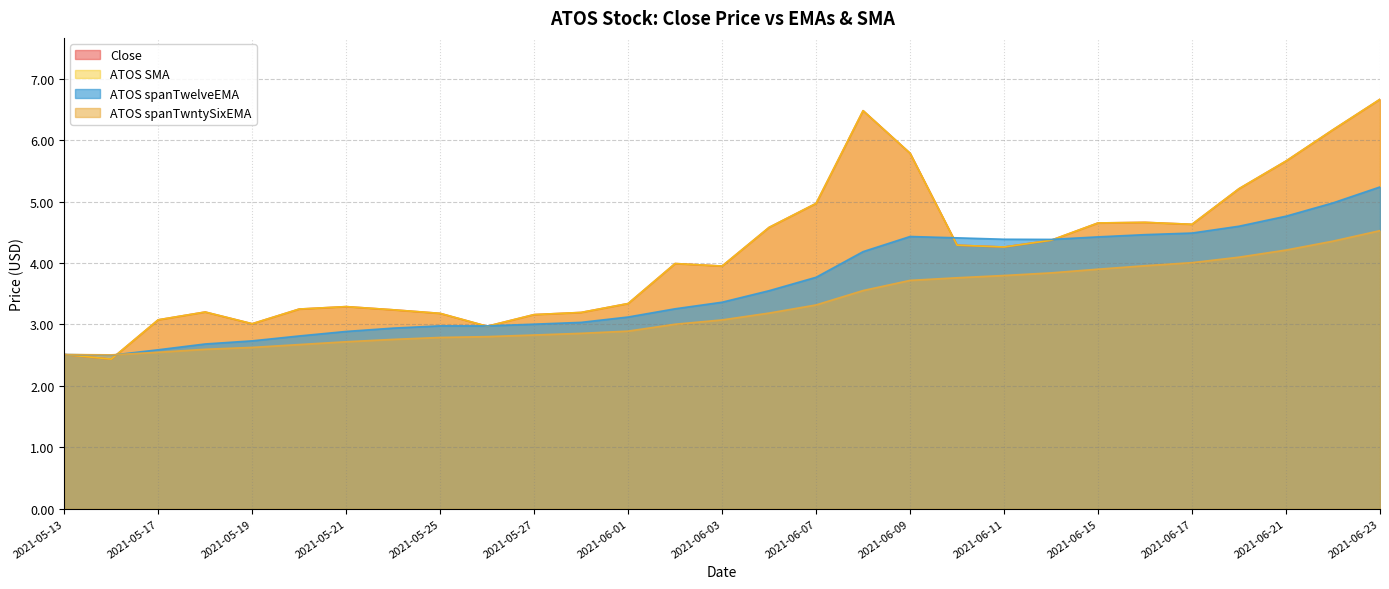

What is the minimum value shown in the chart?

2.4